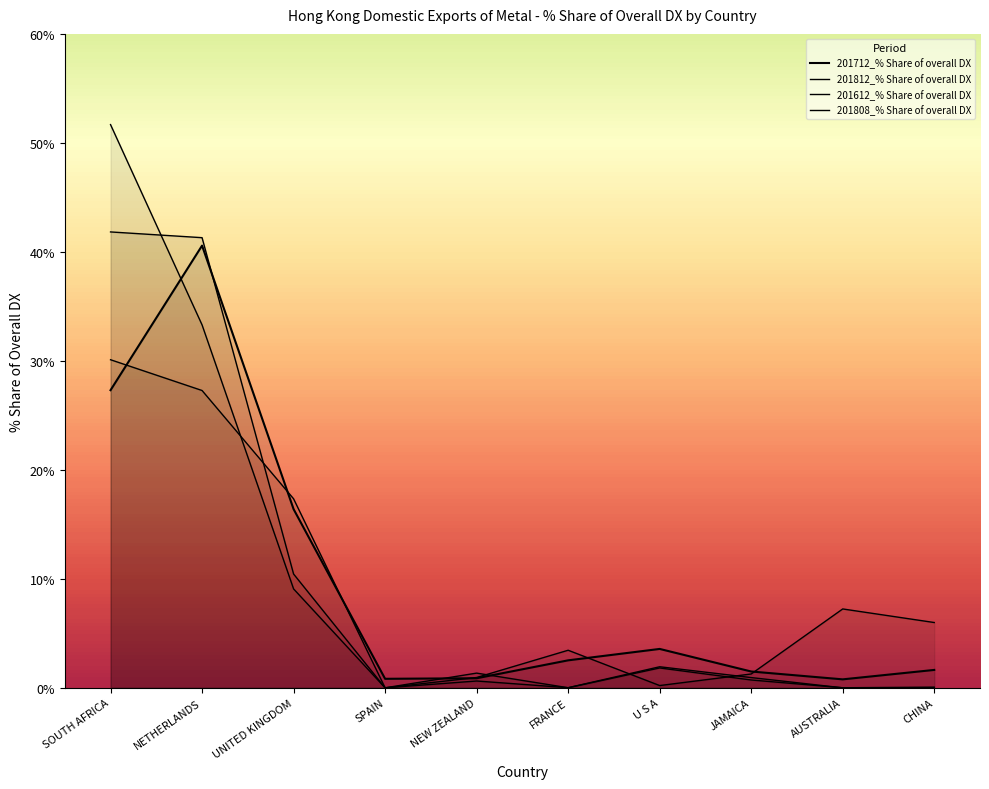

How many intersections are there between 201808_% Share of overall DX and 201612_% Share of overall DX?

3